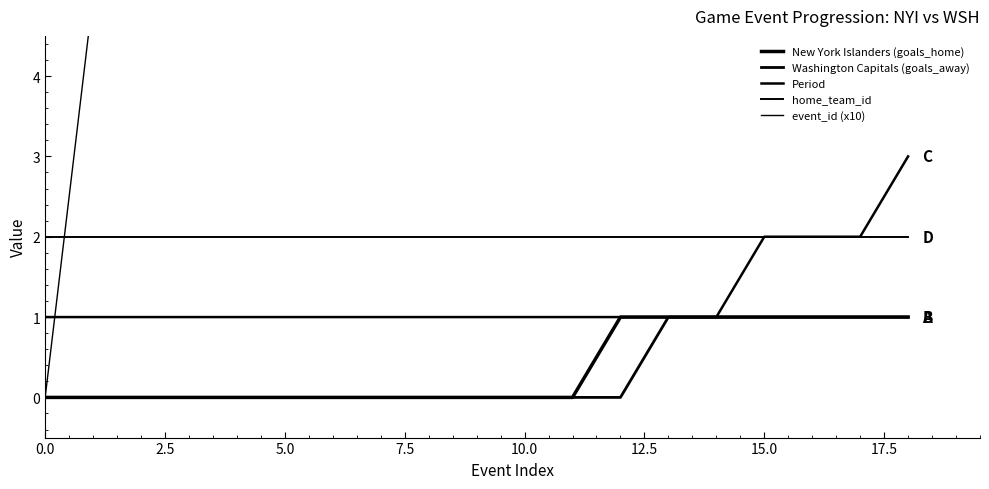

How many lines are shown in the chart?

5